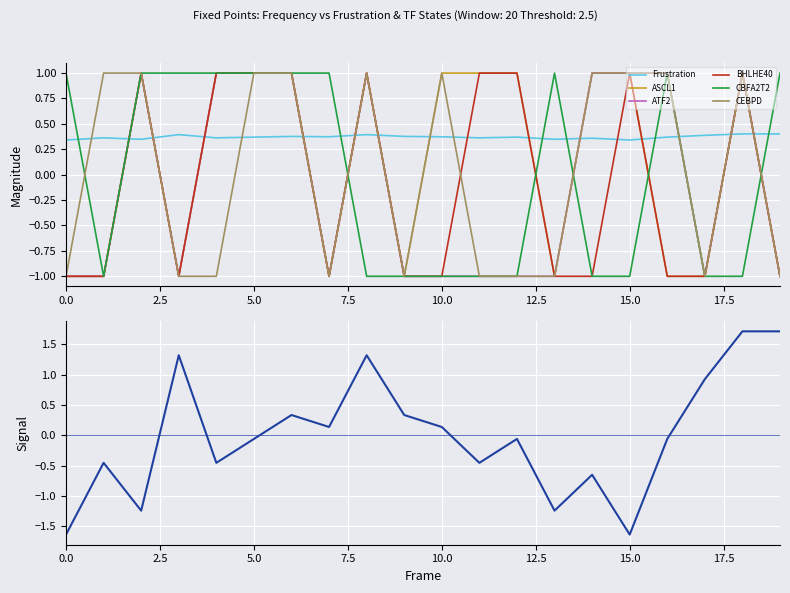

Which series has the largest total across all categories?

ASCL1